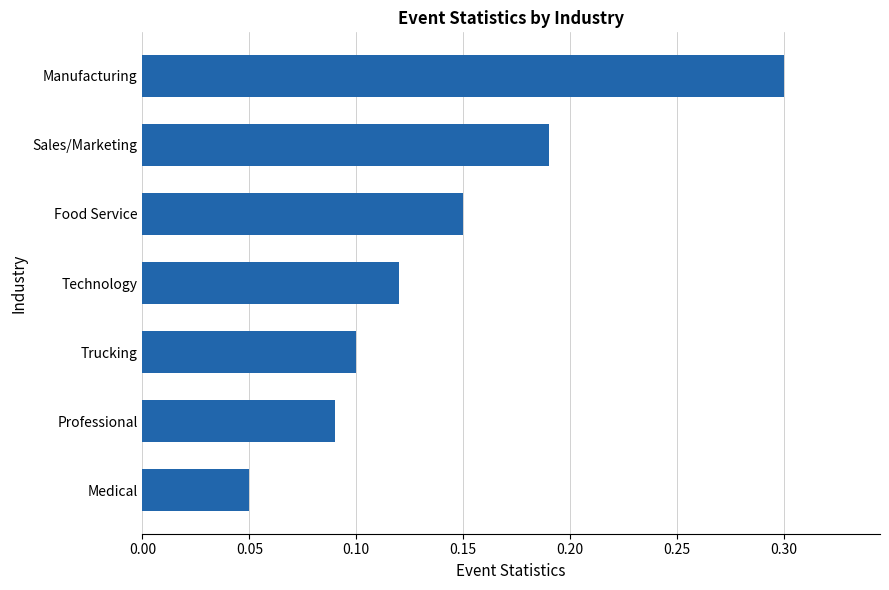

How many categories are shown in the chart?

7